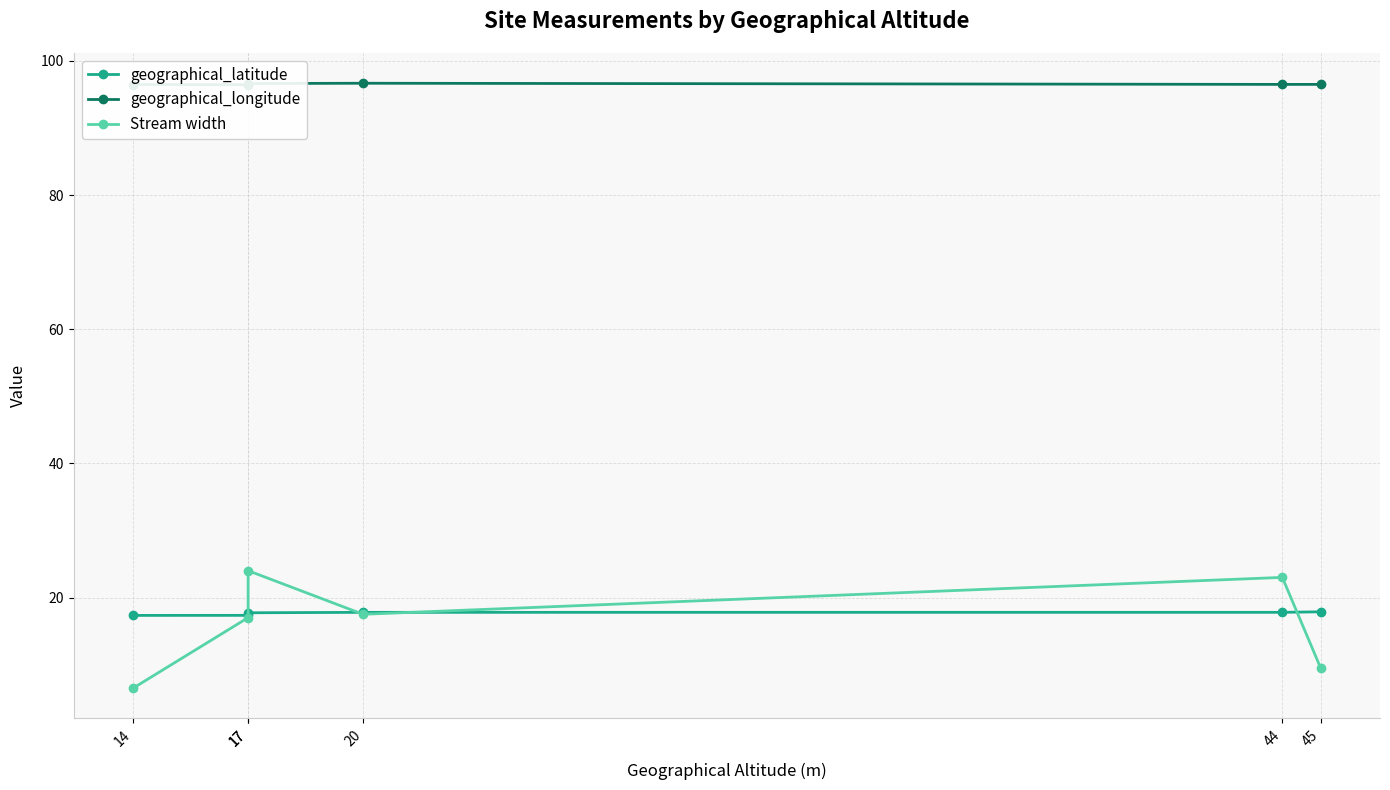

What is the difference between the second highest and second lowest values in the geographical_latitude series?

0.4